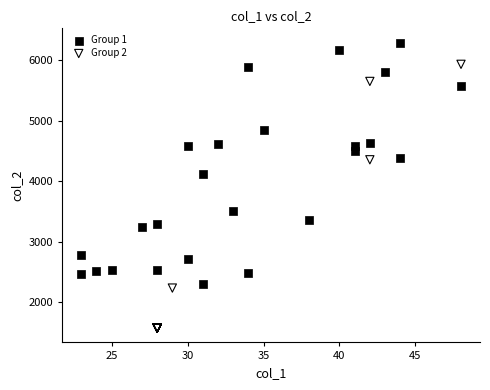

Which series contains the lowest Y value?

Group 2